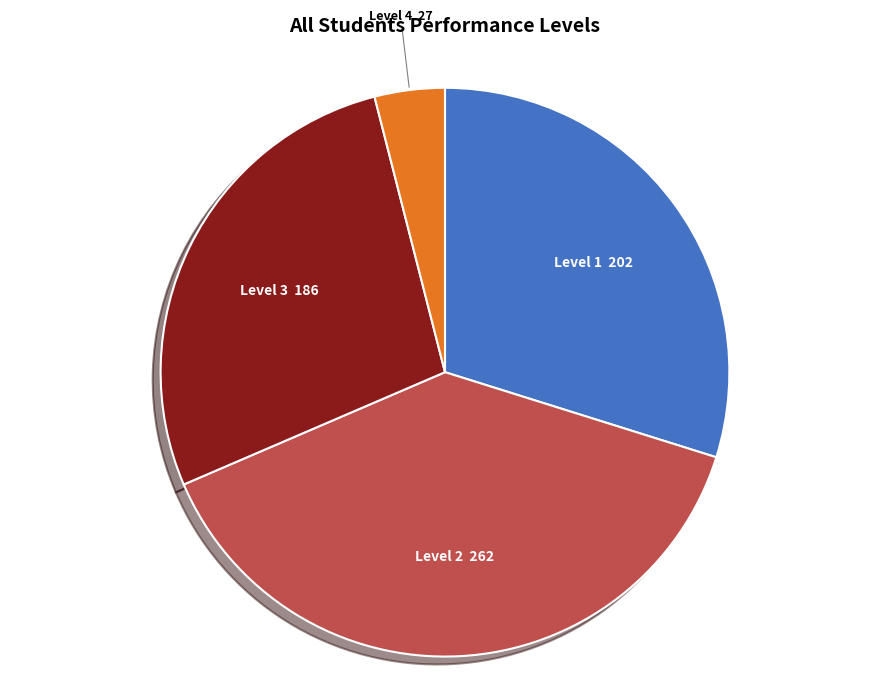

True or false: Level 1 accounts for 37% of the total.

False